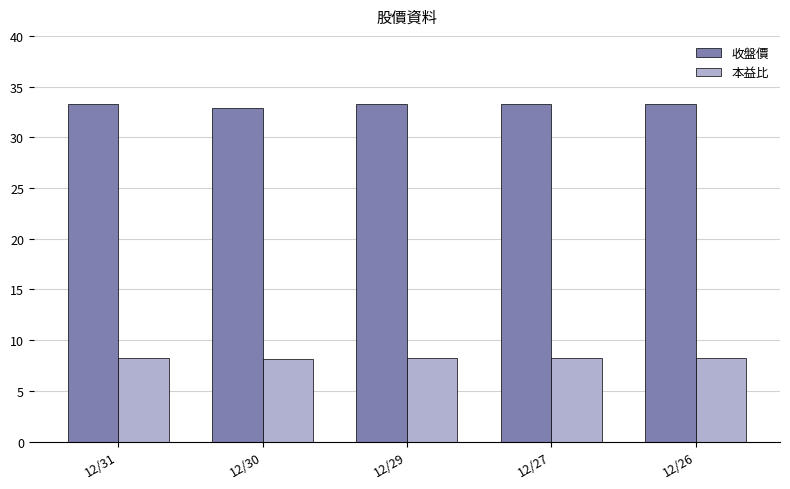

Is it true that 收盤價 equals 33.3 at 12/31?

True